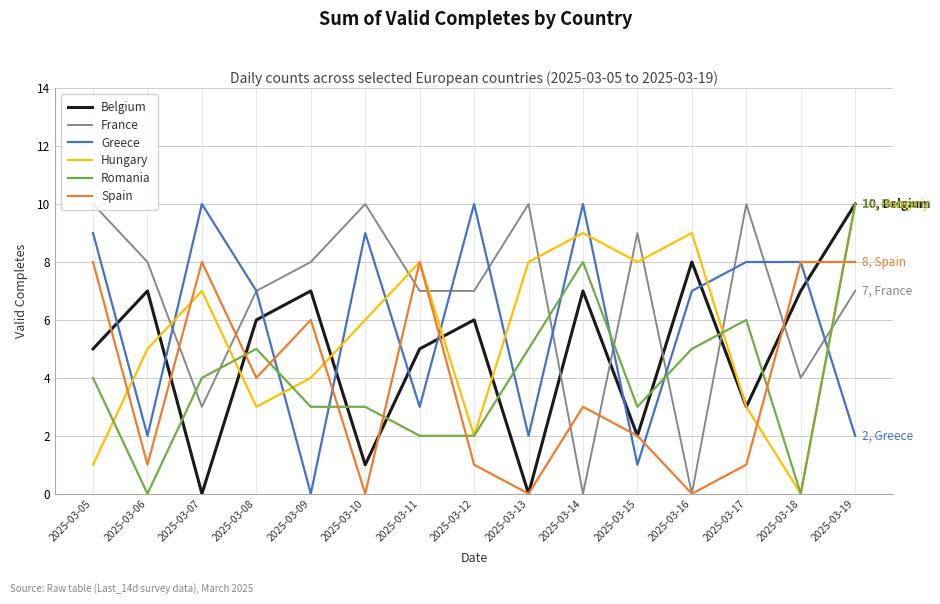

Reading left to right, transcribe all the data shown in this chart.

Belgium: 2025-03-05=5	2025-03-06=7	2025-03-07=0	2025-03-08=6	2025-03-09=7	2025-03-10=1	2025-03-11=5	2025-03-12=6	2025-03-13=0	2025-03-14=7	2025-03-15=2	2025-03-16=8	2025-03-17=3	2025-03-18=7	2025-03-19=10
France: 2025-03-05=10	2025-03-06=8	2025-03-07=3	2025-03-08=7	2025-03-09=8	2025-03-10=10	2025-03-11=7	2025-03-12=7	2025-03-13=10	2025-03-14=0	2025-03-15=9	2025-03-16=0	2025-03-17=10	2025-03-18=4	2025-03-19=7
Greece: 2025-03-05=9	2025-03-06=2	2025-03-07=10	2025-03-08=7	2025-03-09=0	2025-03-10=9	2025-03-11=3	2025-03-12=10	2025-03-13=2	2025-03-14=10	2025-03-15=1	2025-03-16=7	2025-03-17=8	2025-03-18=8	2025-03-19=2
Hungary: 2025-03-05=1	2025-03-06=5	2025-03-07=7	2025-03-08=3	2025-03-09=4	2025-03-10=6	2025-03-11=8	2025-03-12=2	2025-03-13=8	2025-03-14=9	2025-03-15=8	2025-03-16=9	2025-03-17=3	2025-03-18=0	2025-03-19=10
Romania: 2025-03-05=4	2025-03-06=0	2025-03-07=4	2025-03-08=5	2025-03-09=3	2025-03-10=3	2025-03-11=2	2025-03-12=2	2025-03-13=5	2025-03-14=8	2025-03-15=3	2025-03-16=5	2025-03-17=6	2025-03-18=0	2025-03-19=10
Spain: 2025-03-05=8	2025-03-06=1	2025-03-07=8	2025-03-08=4	2025-03-09=6	2025-03-10=0	2025-03-11=8	2025-03-12=1	2025-03-13=0	2025-03-14=3	2025-03-15=2	2025-03-16=0	2025-03-17=1	2025-03-18=8	2025-03-19=8